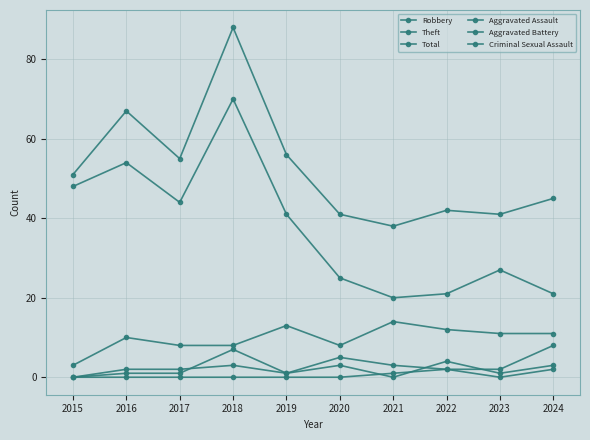

True or false: Robbery and Criminal Sexual Assault cross at least once.

False